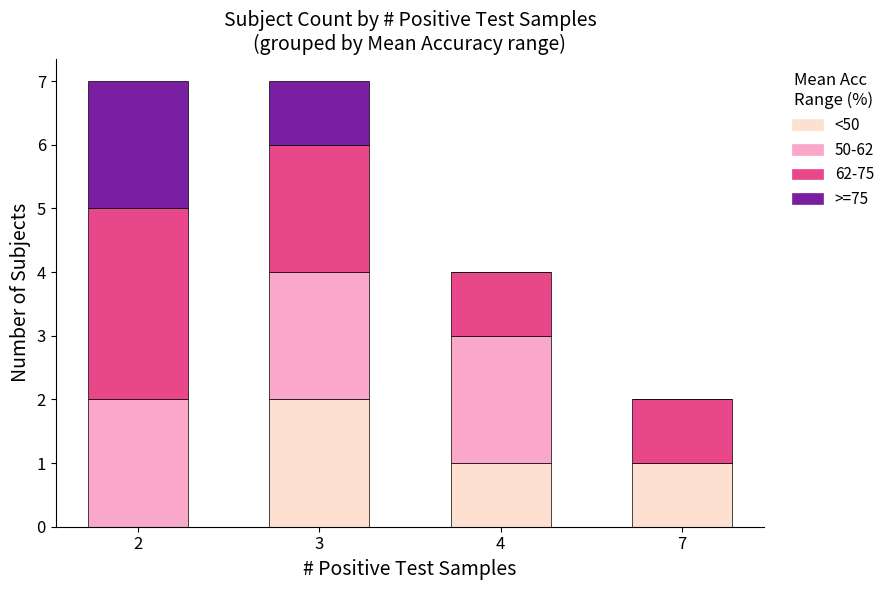

The value of <50 at 7 is 2. True or false?

False